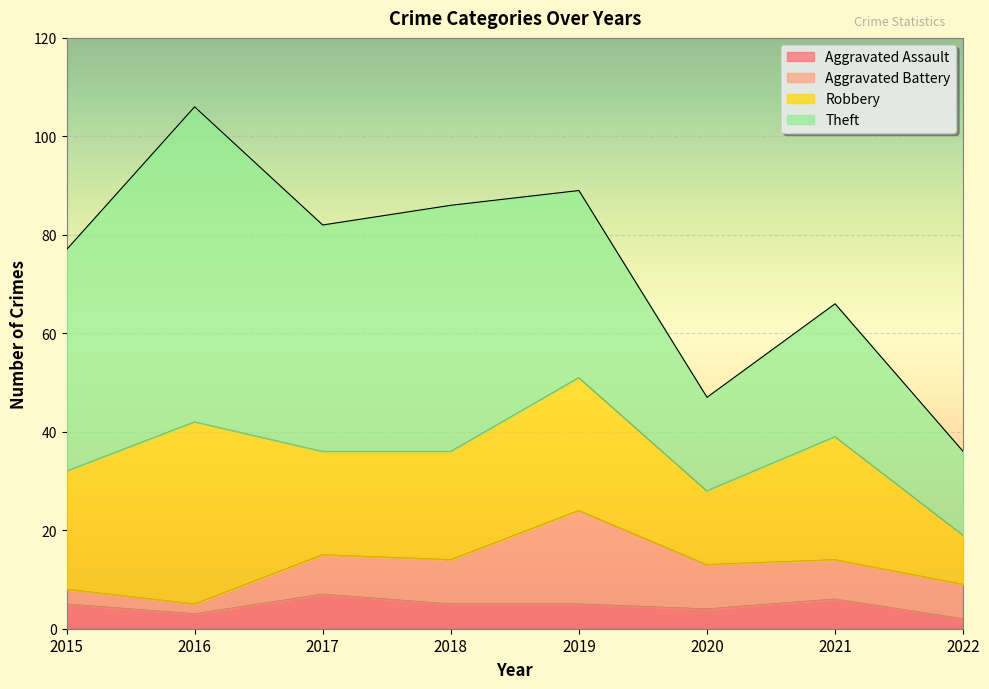

What is the minimum value for Theft?

17